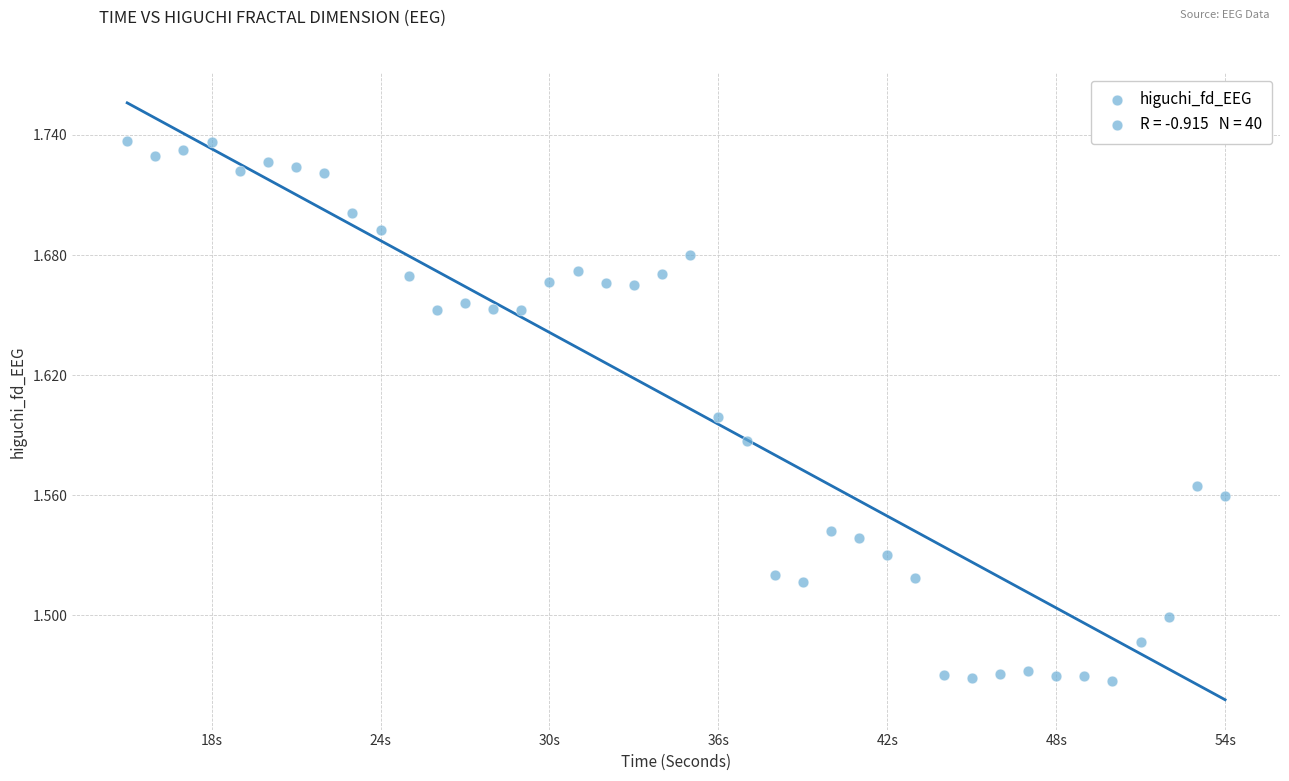

What is the range of Y values (max minus min)?

0.3